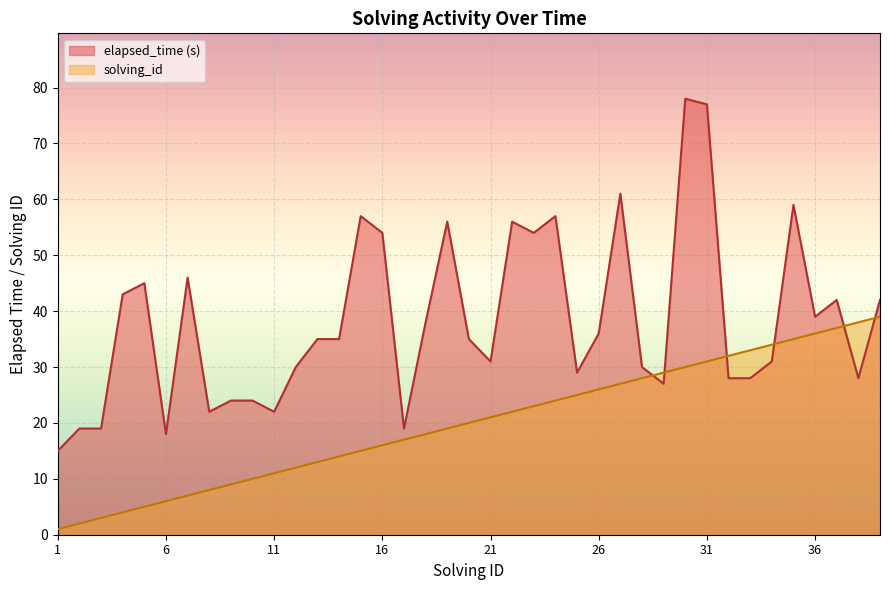

What is the sum of the solving_id values at 9 and 10?

19